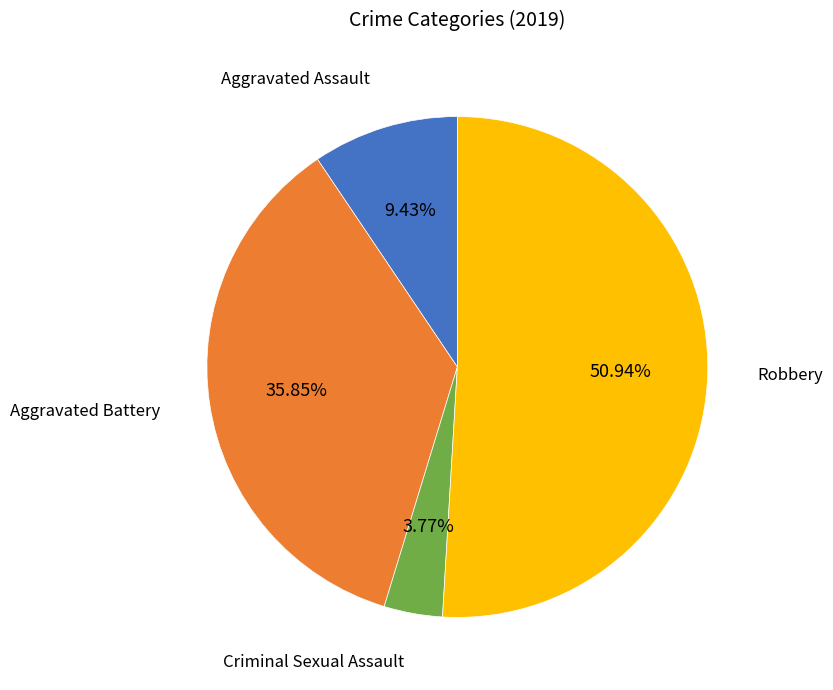

To the nearest percent, what percentage of the pie is Aggravated Assault?

9%